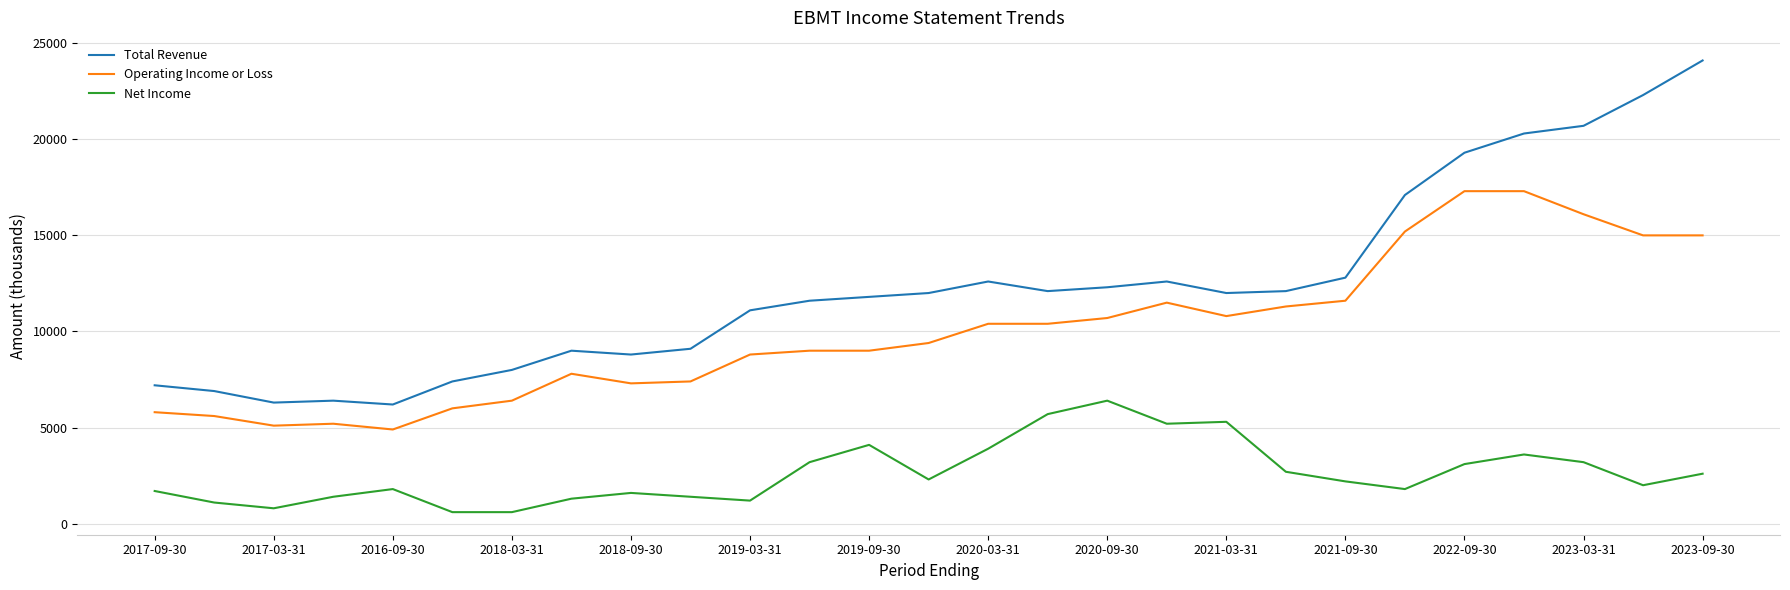

Which series has the largest total across all categories?

Total Revenue